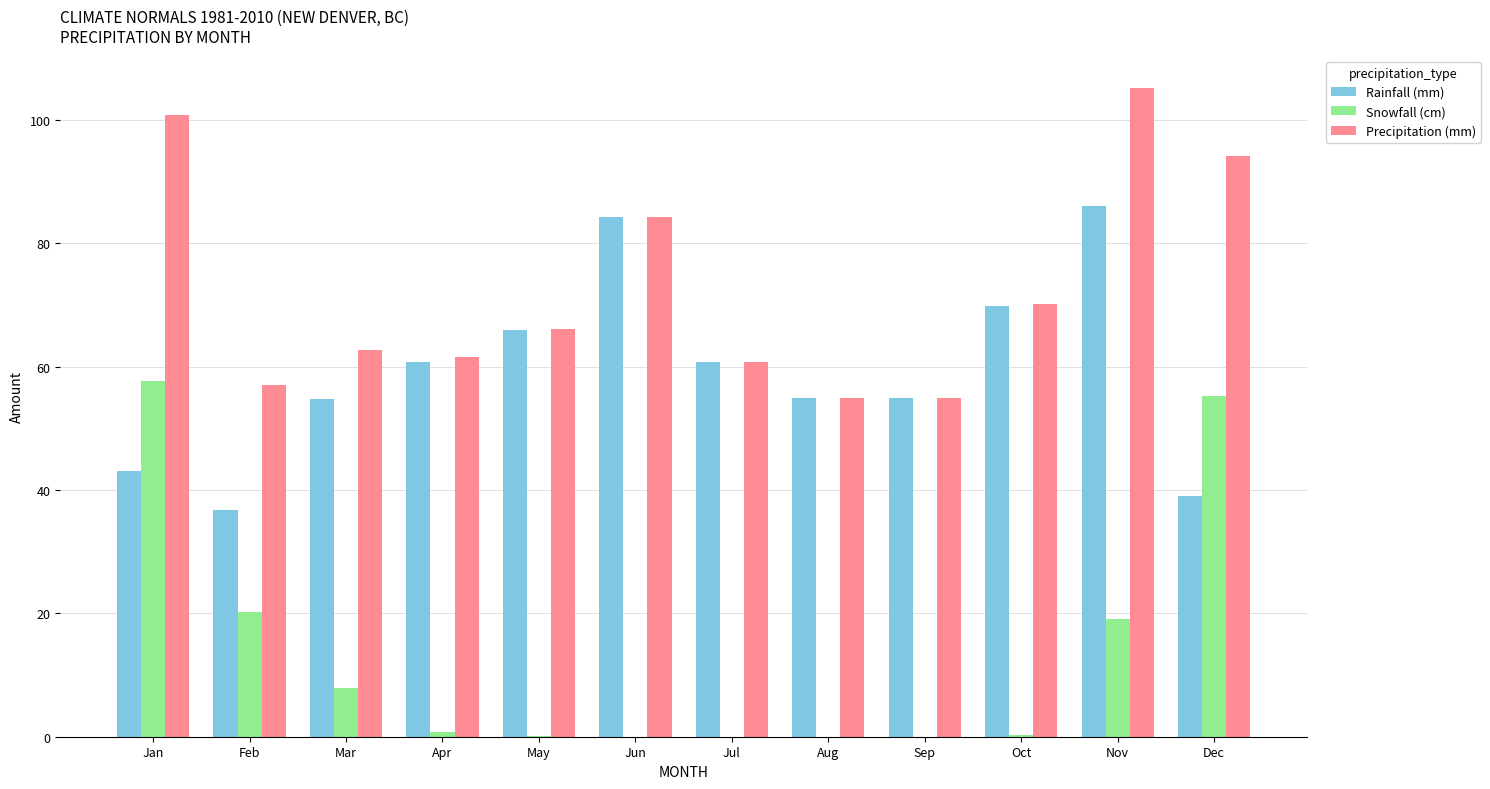

Between Jan and Apr, which series saw the biggest shift?

Snowfall (cm)